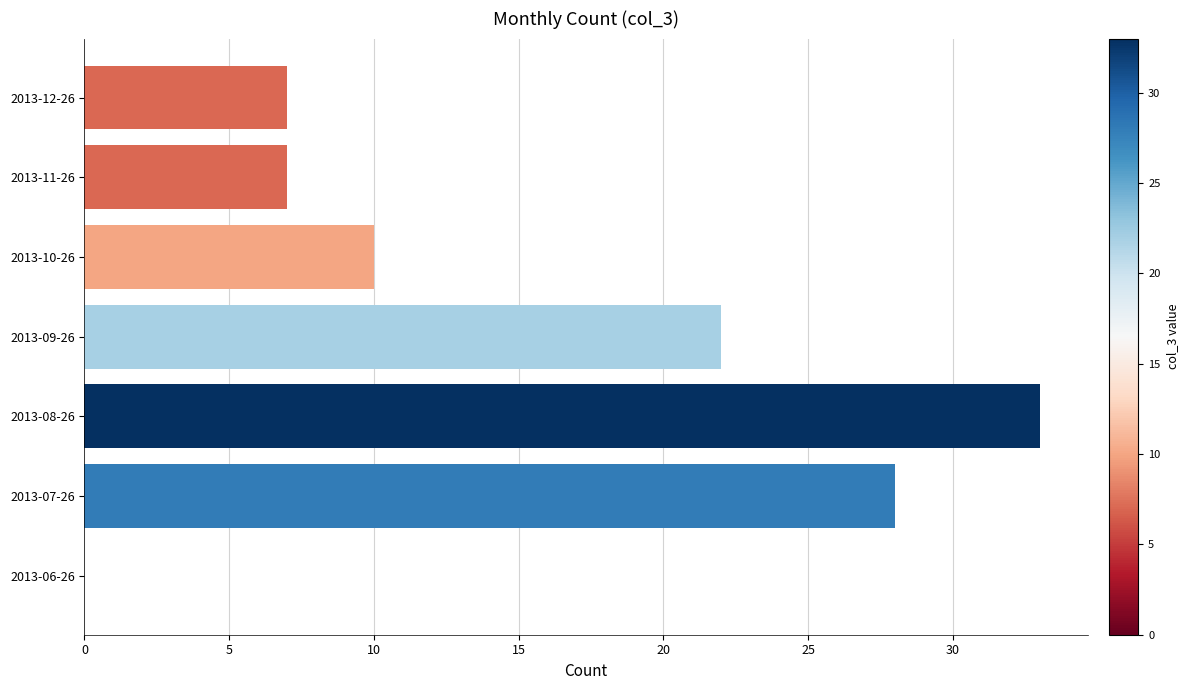

Reading top to bottom, transcribe all the data shown in this chart.

2013-12-26=7	2013-11-26=7	2013-10-26=10	2013-09-26=22	2013-08-26=33	2013-07-26=28	2013-06-26=0